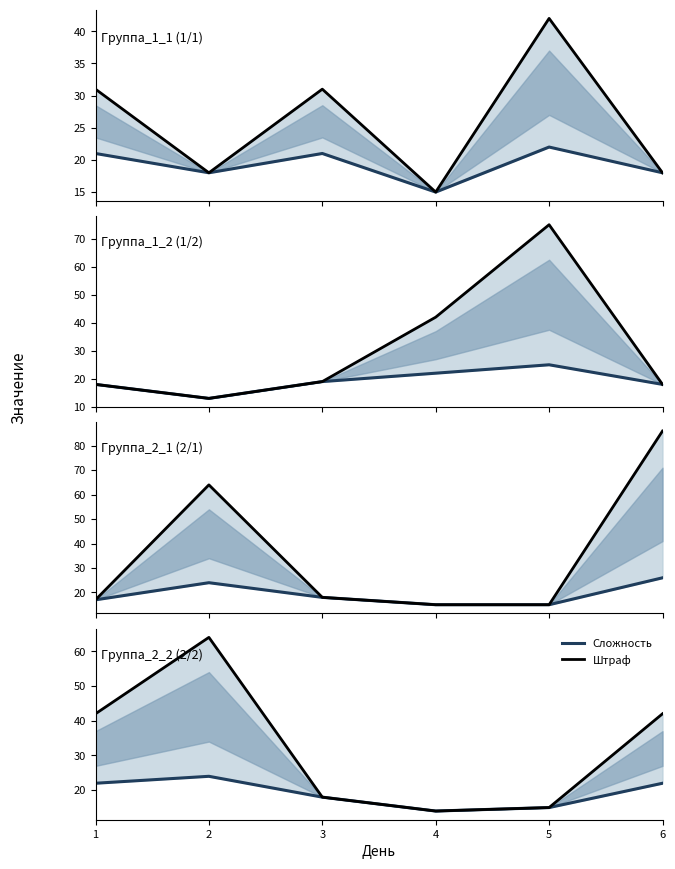

What is the total value across all series at 4?

28